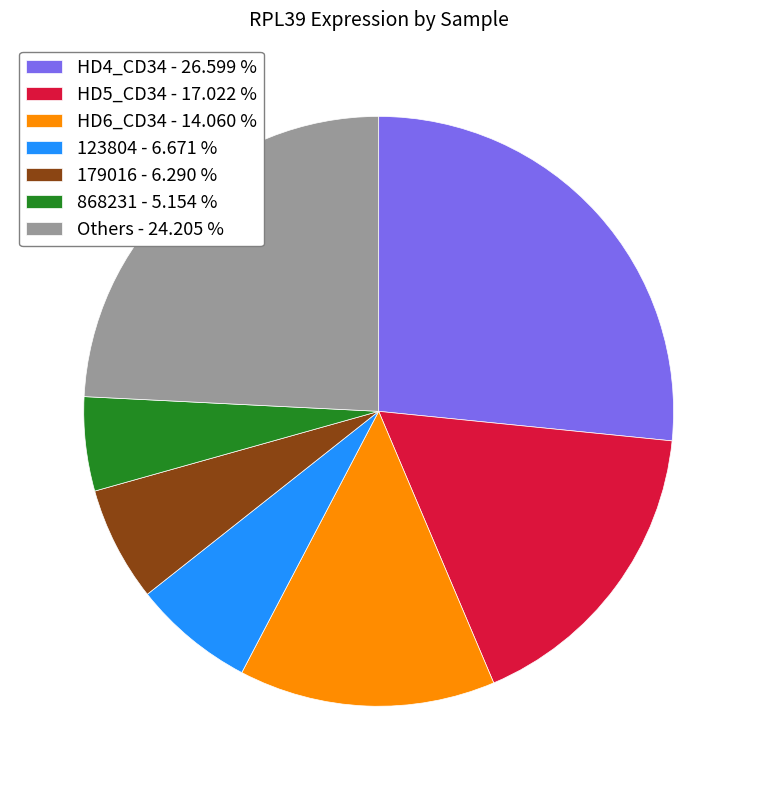

Between 868231 - 5.154 % and HD4_CD34 - 26.599 %, which is larger?

HD4_CD34 - 26.599 %